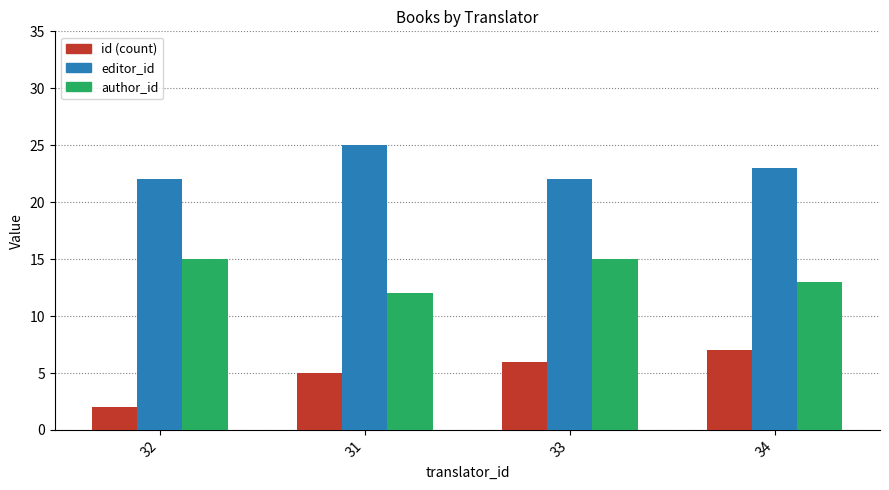

What is the total value across all series at 31?

42